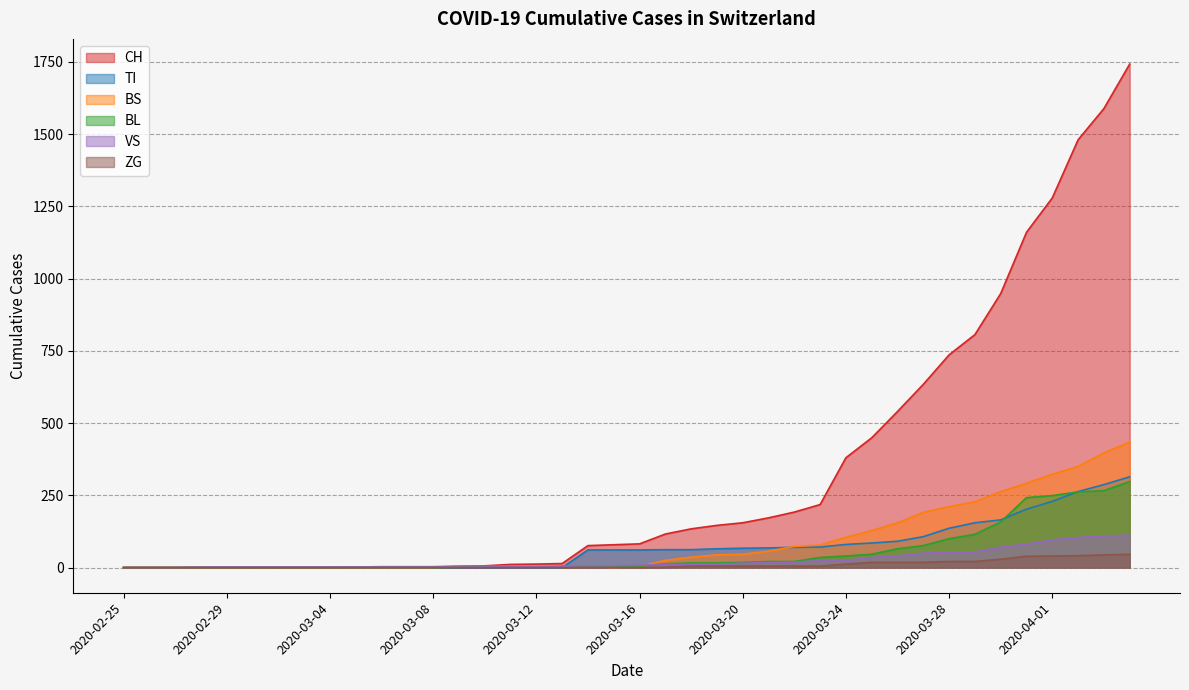

Where do VS and TI first cross each other?

2020-03-13 and 2020-03-14